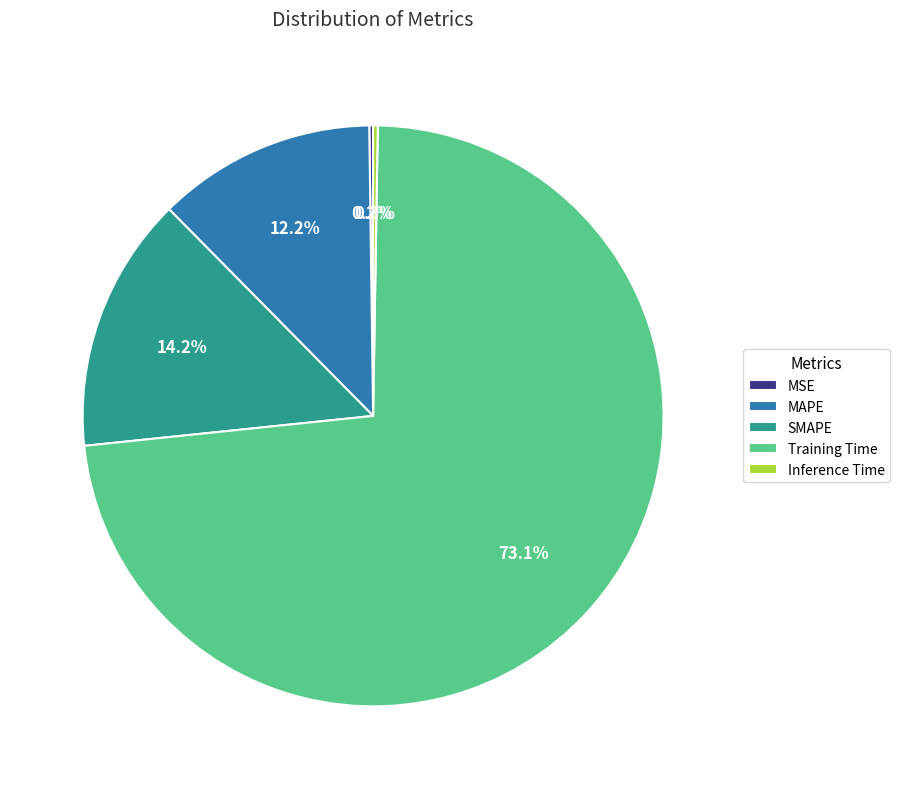

To the nearest percent, what portion does MAPE represent?

12%